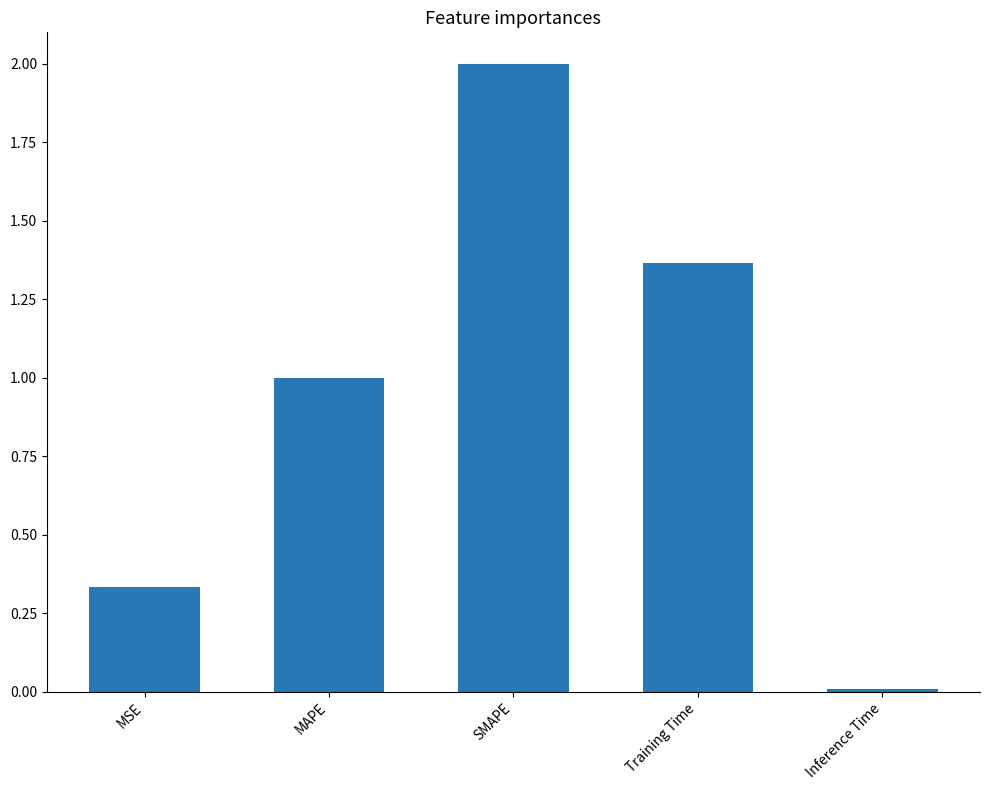

How many distinct data groups are displayed?

1